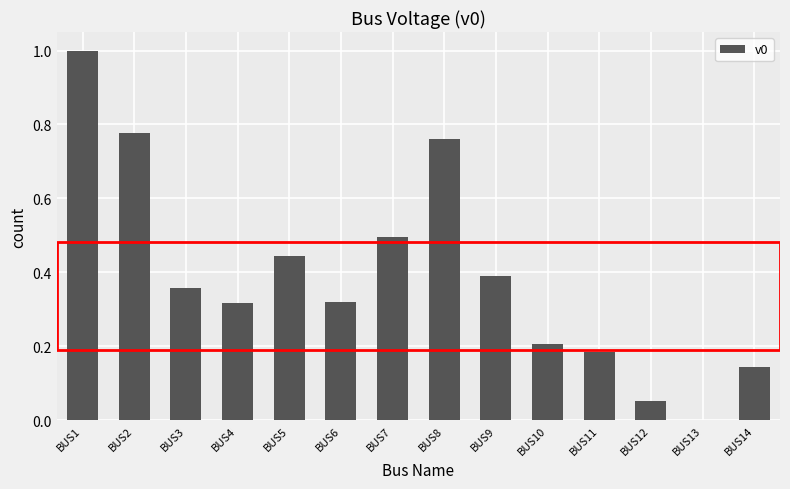

Is it true that the value at BUS6 is 0.2?

False